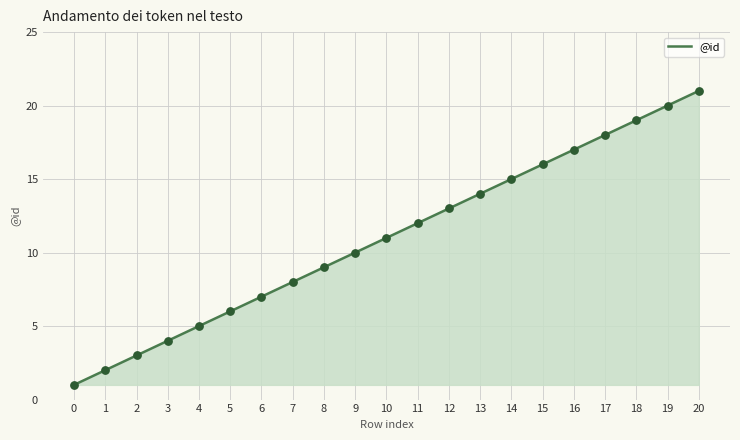

What is the change in value from 10 to 20?

+10